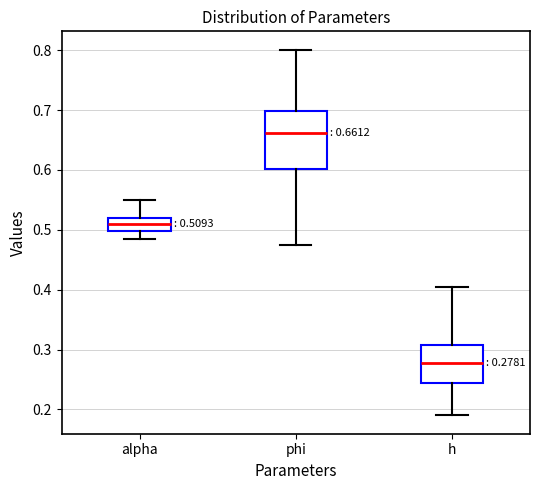

Which box has the highest median line?

phi